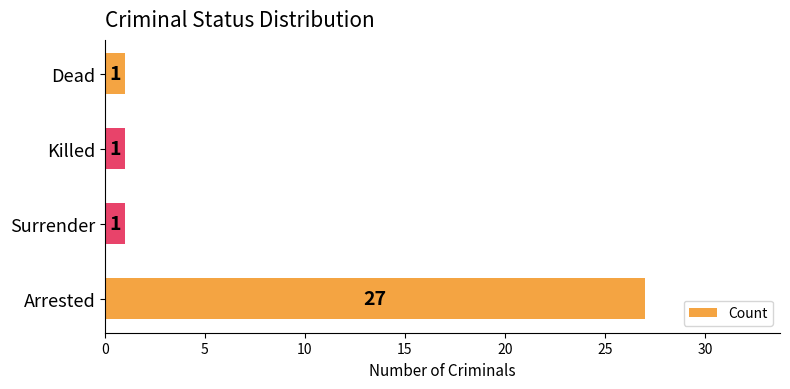

What is the sum of all values?

30